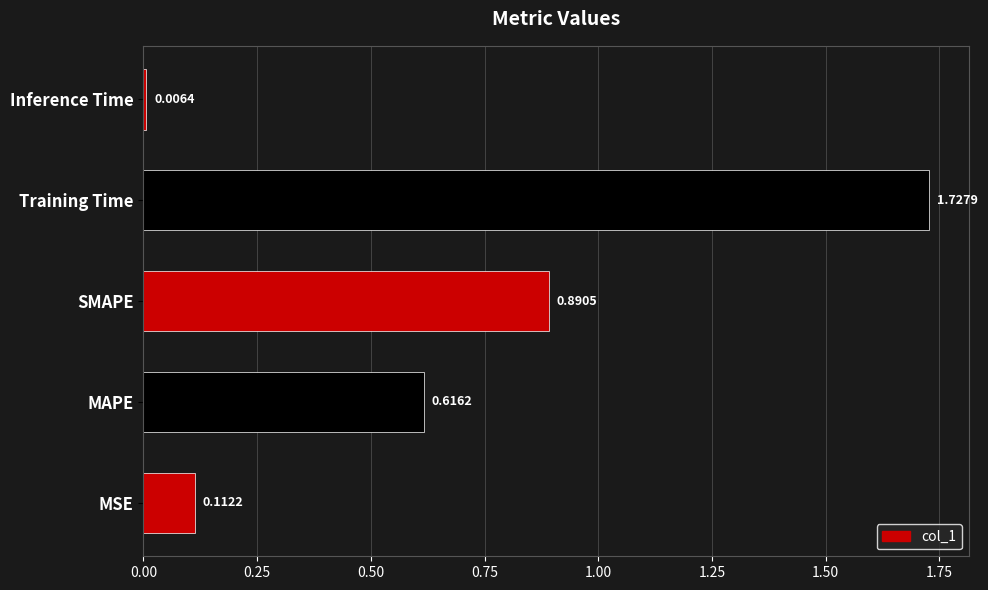

Rank the categories by value from lowest to highest.

Inference Time, MSE, MAPE, SMAPE, Training Time